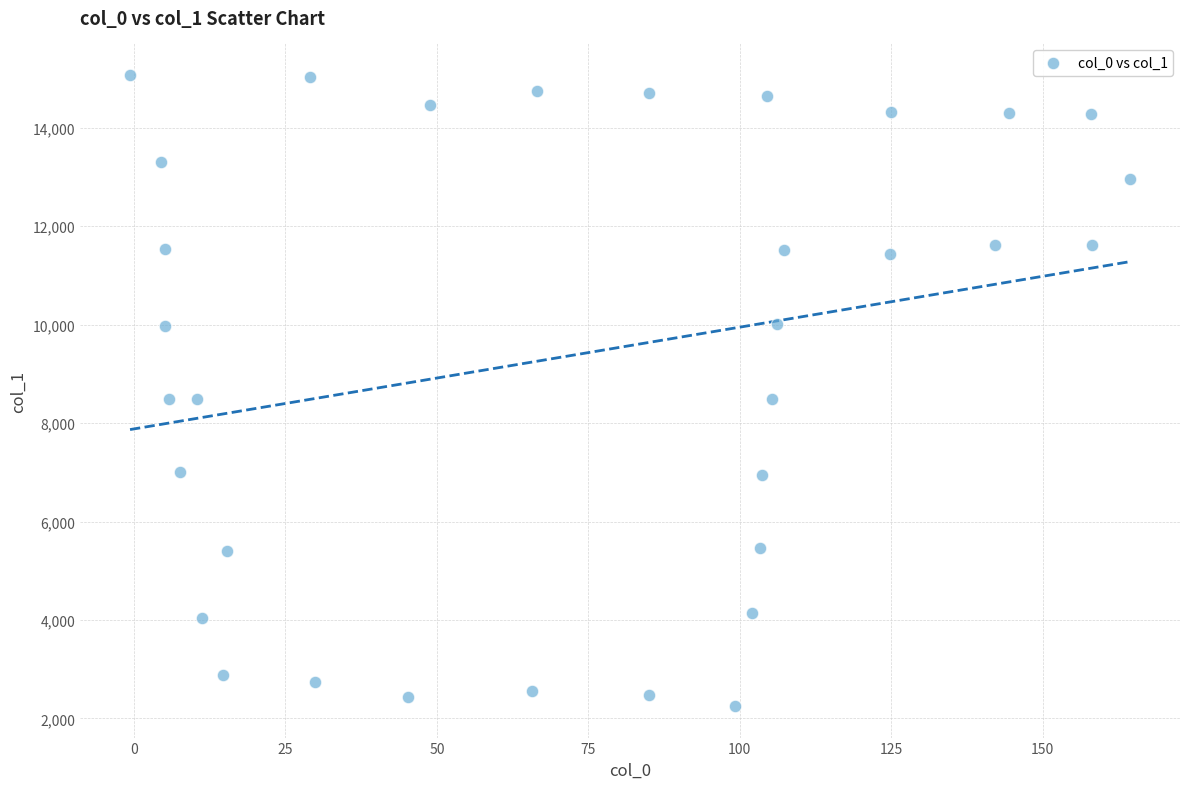

What is the range of X values (max minus min)?

165.1